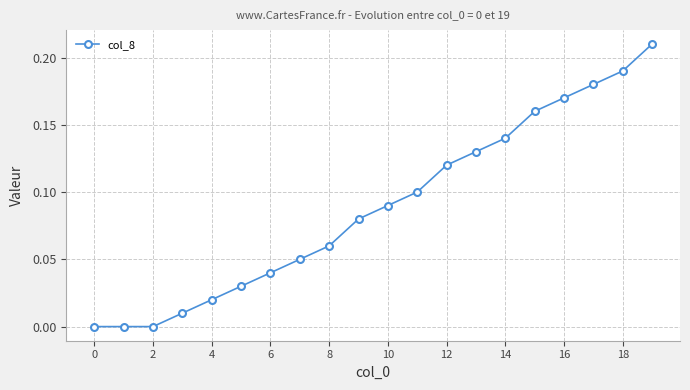

What is the sum of all values?

1.8